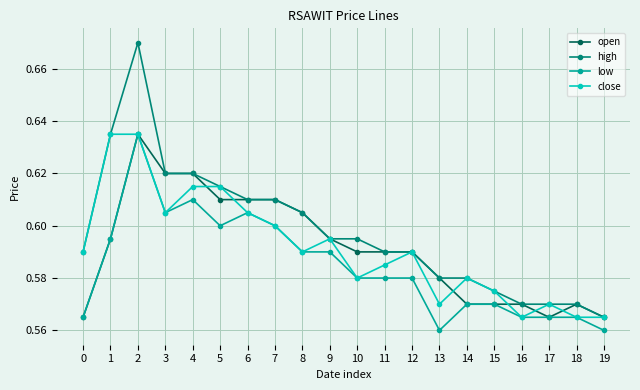

True or false: high and low intersect in this chart.

False